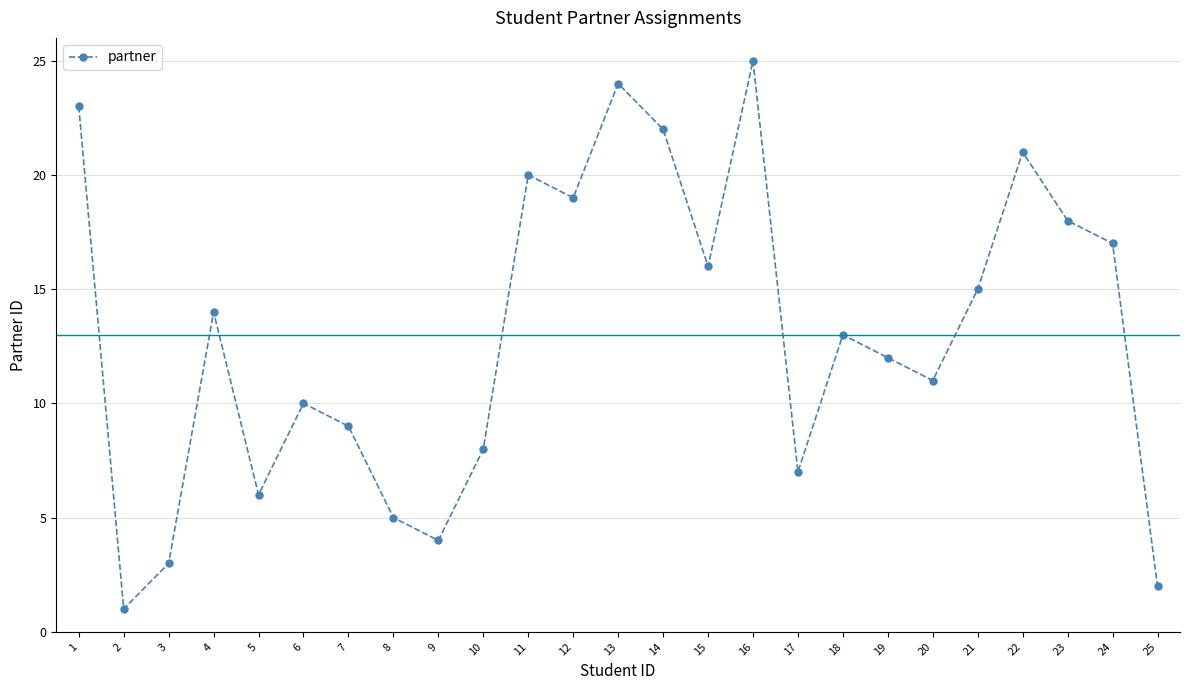

What is the change in value from 16 to 20?

-14